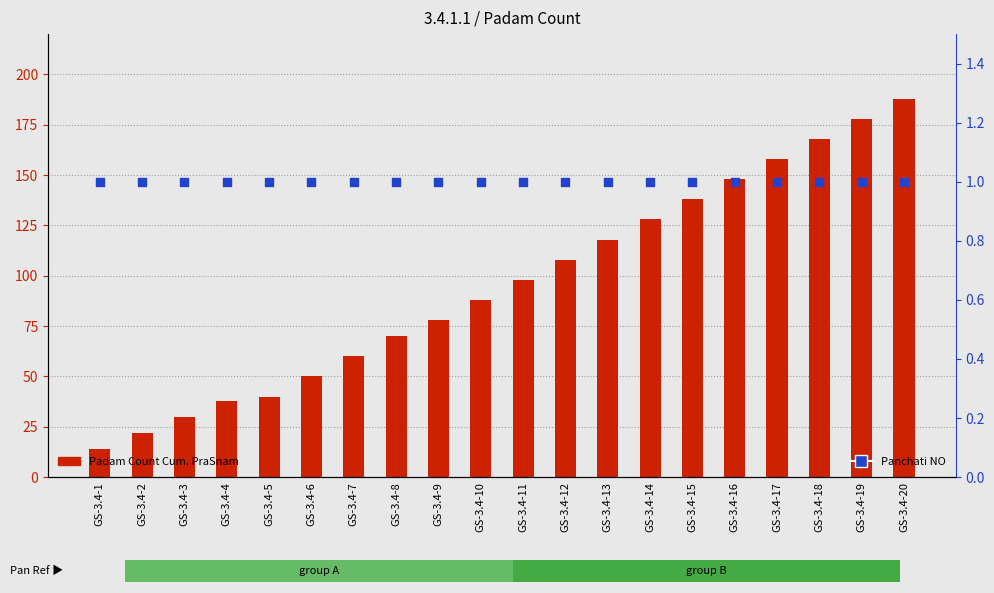

Which series has the widest spread of Y values?

Padam Count Cum. PraSnam